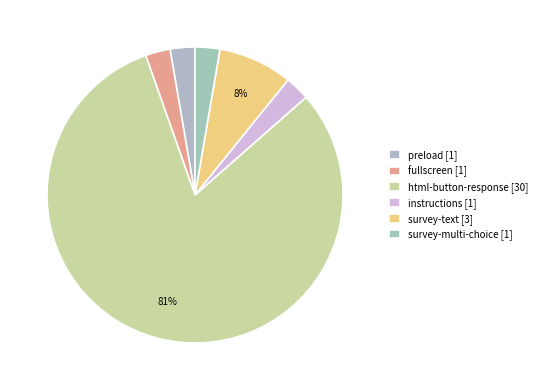

Which slice is the largest?

html-button-response